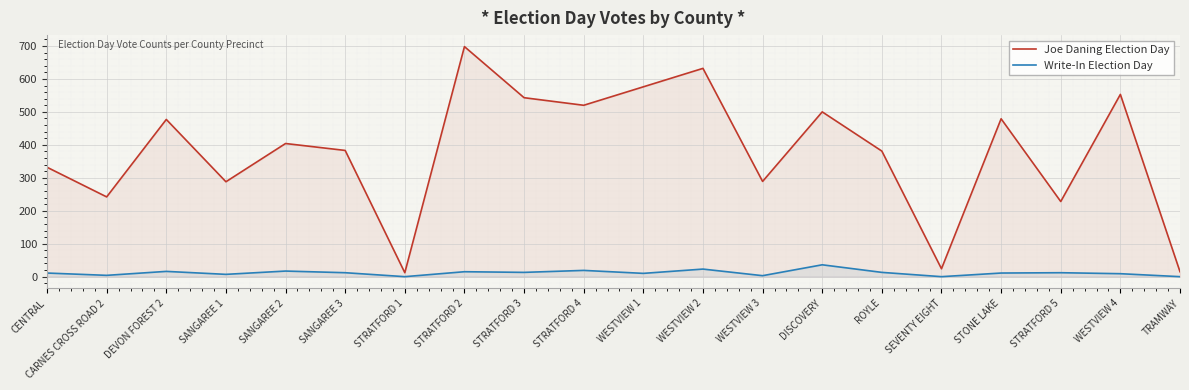

True or false: Write-In Election Day and Joe Daning Election Day intersect in this chart.

False